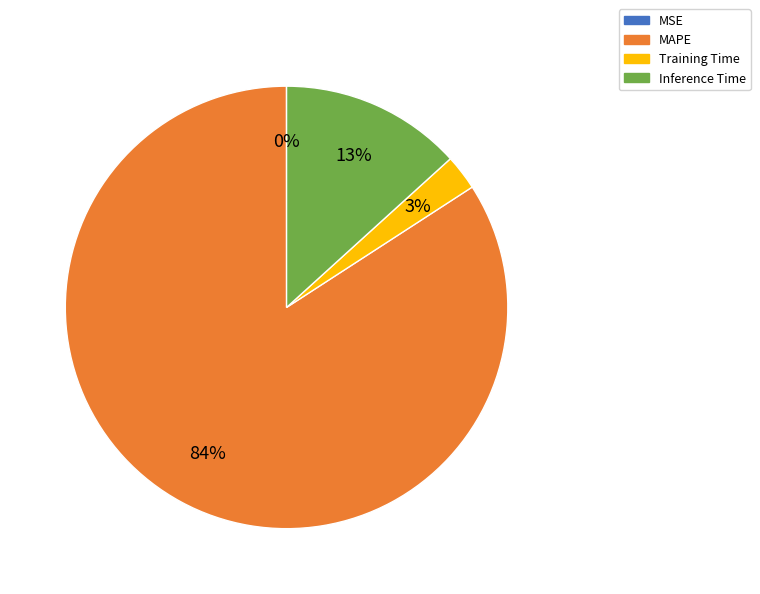

The MAPE slice represents 96% of the pie. True or false?

False